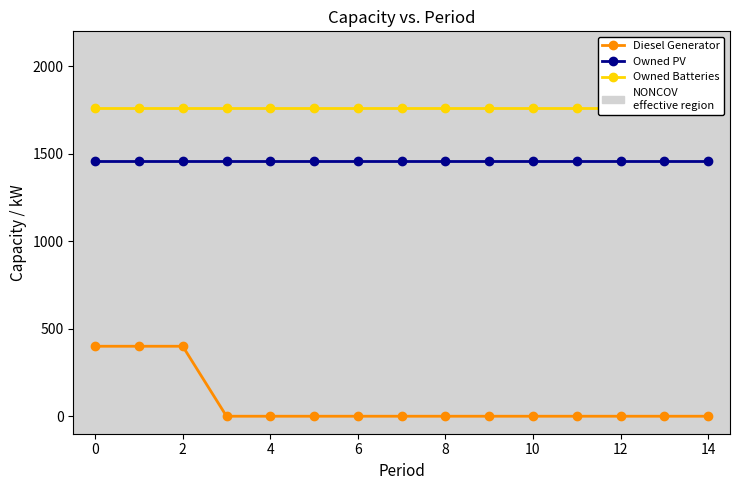

Which series has the largest total across all categories?

Owned Batteries